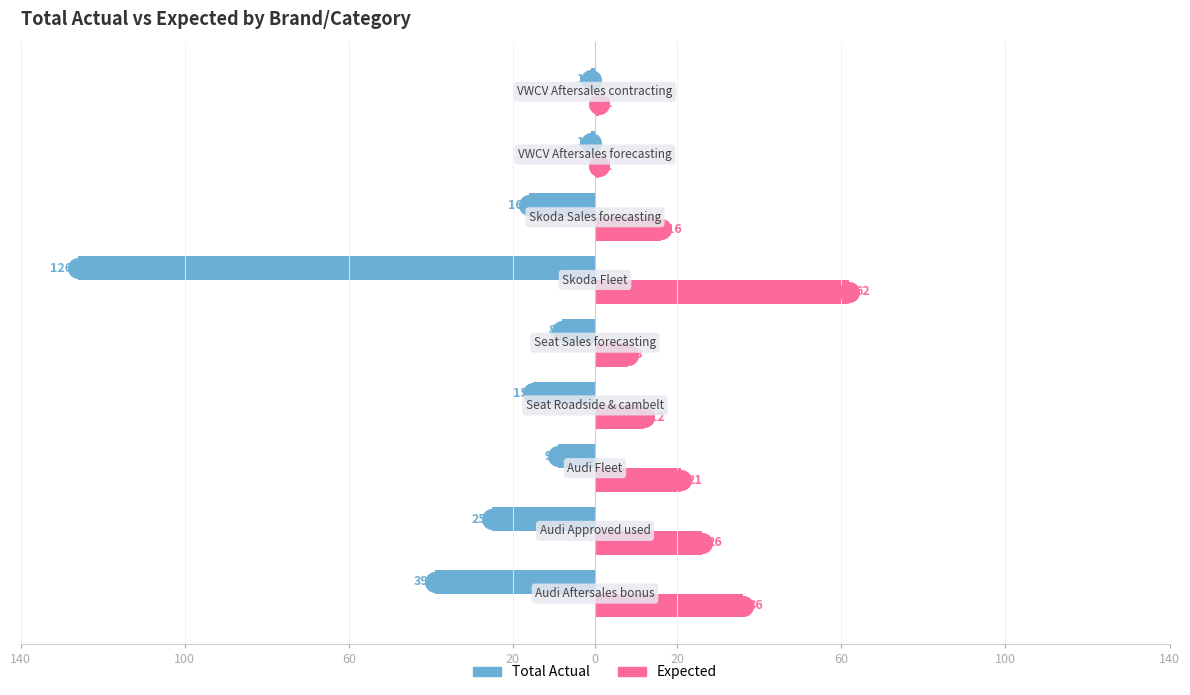

Which series reaches the minimum Y coordinate?

Total Actual